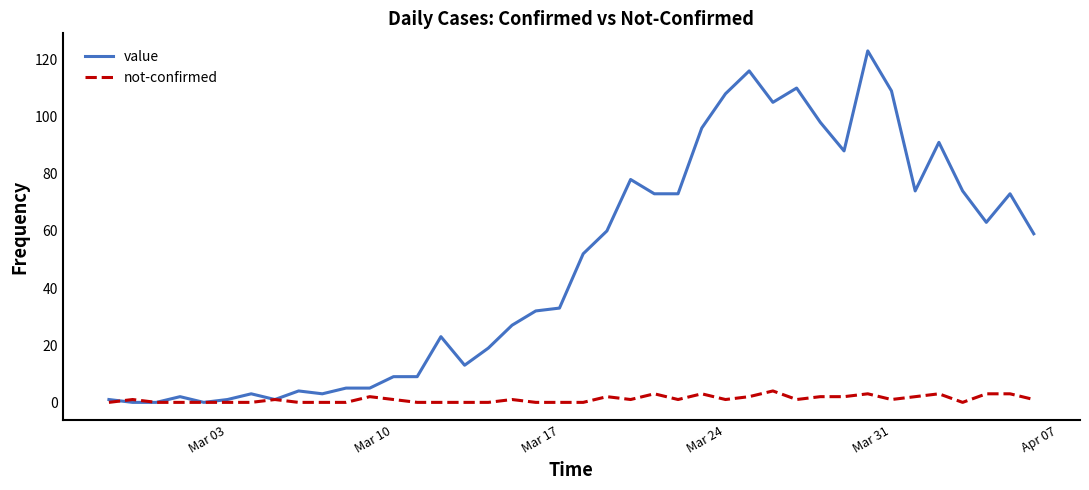

What is the maximum value for value?

123